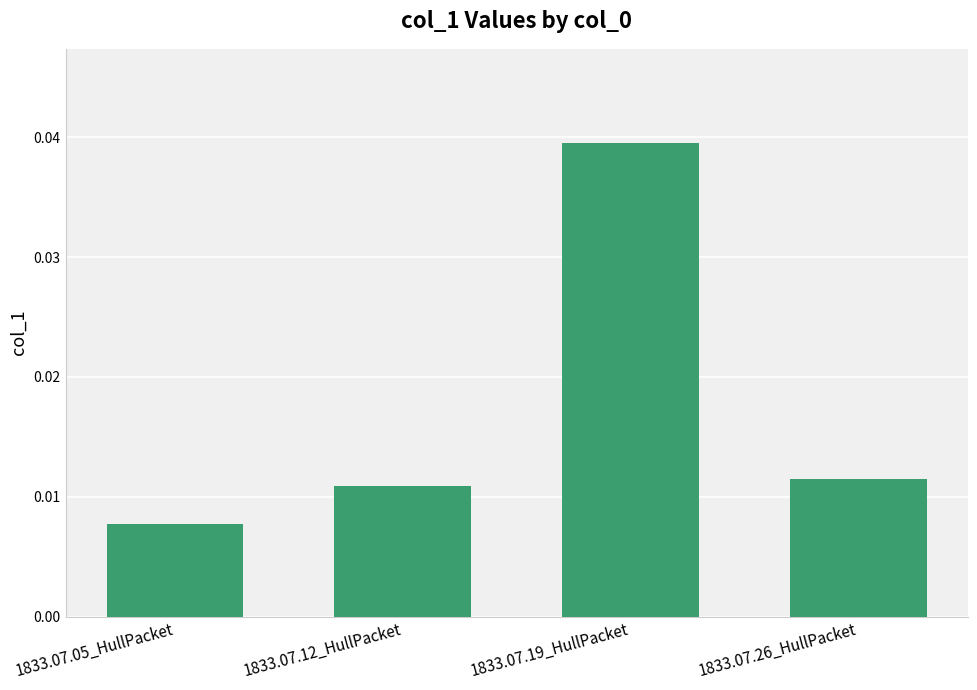

What position from the left is 1833.07.12_HullPacket?

2